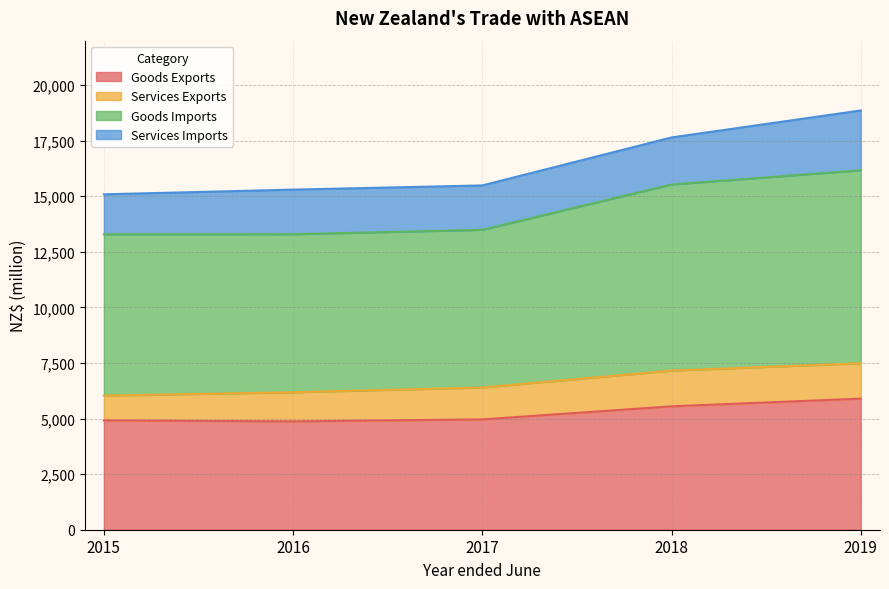

At which category is the sum across all series the highest?

2019